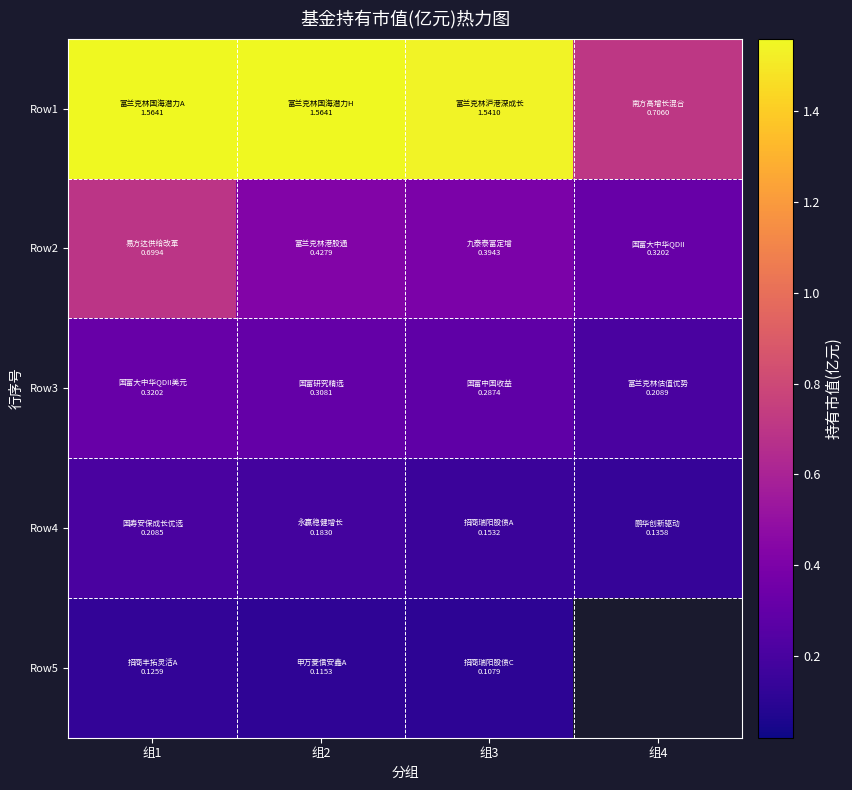

At which category is the sum across all series the highest?

组1